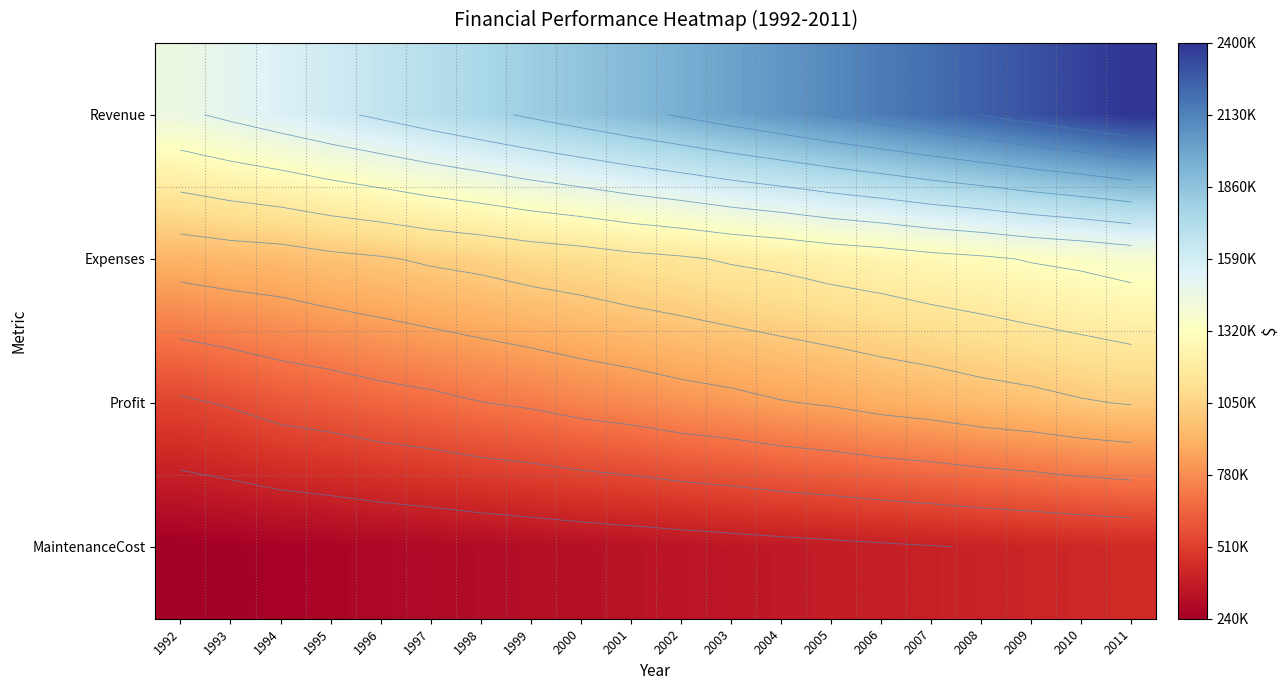

At 2008, list the series in order from smallest to largest.

MaintenanceCost, Profit, Expenses, Revenue